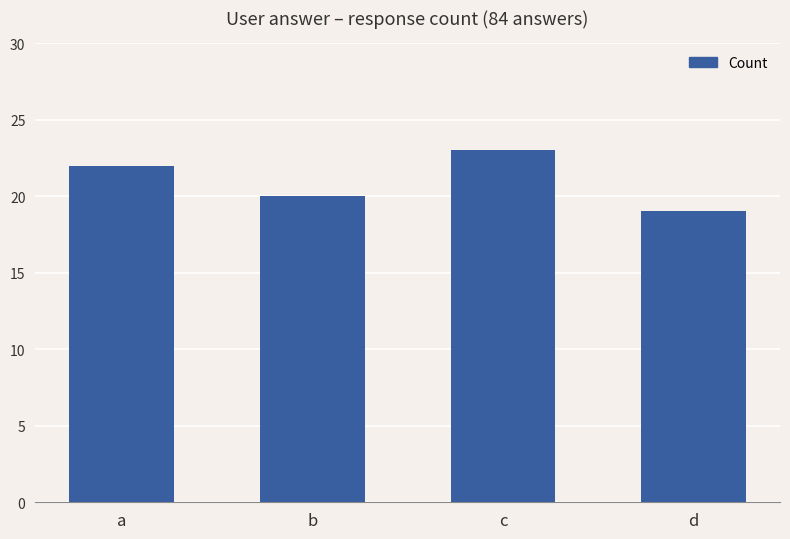

List the labels in order of value, smallest first.

d, b, a, c